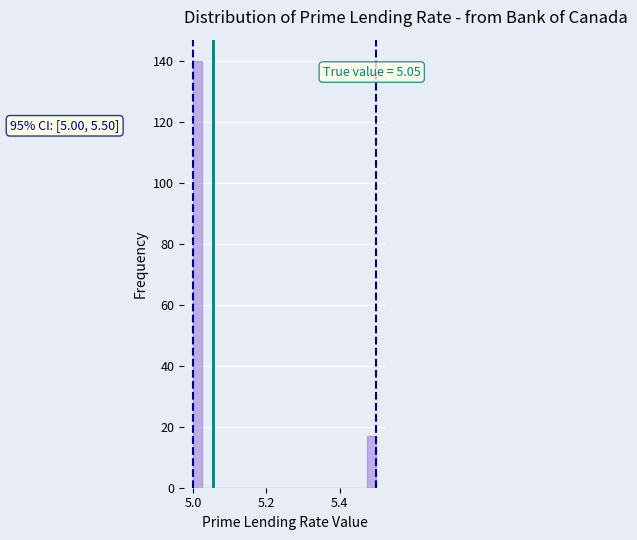

Read against the x-axis, roughly where is the centre of the tallest bar?

5.02